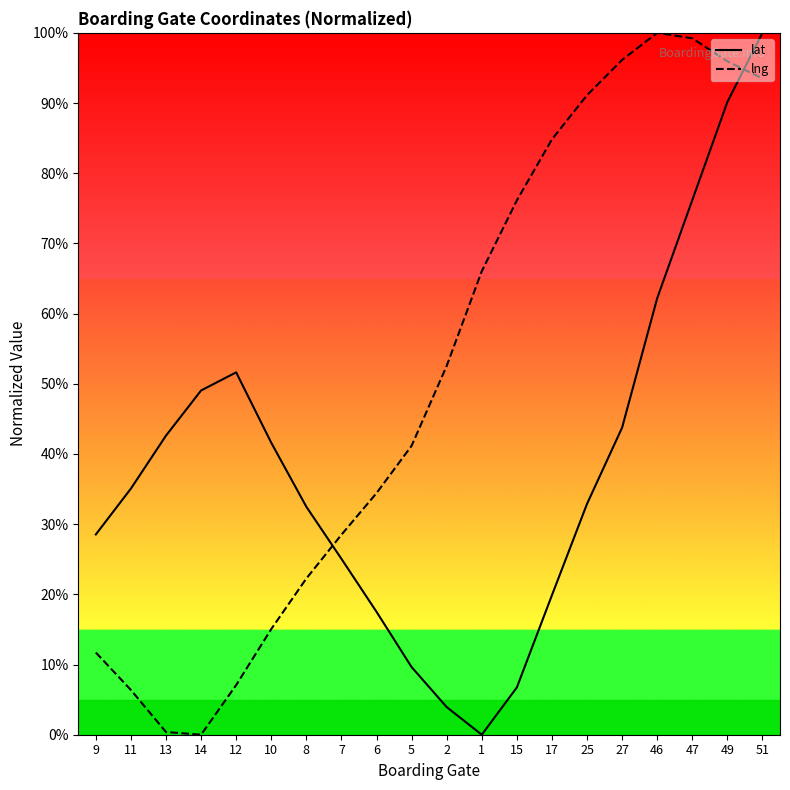

How many values in the lng series are below 52?

10